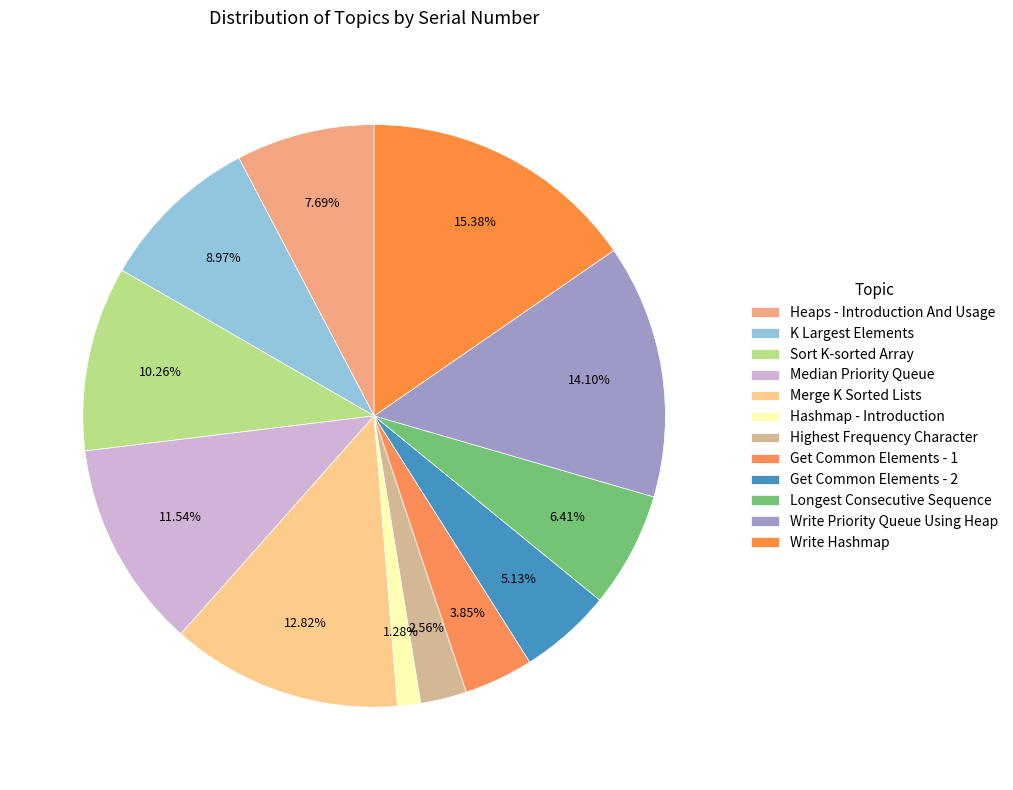

How many segments does this pie chart have?

12